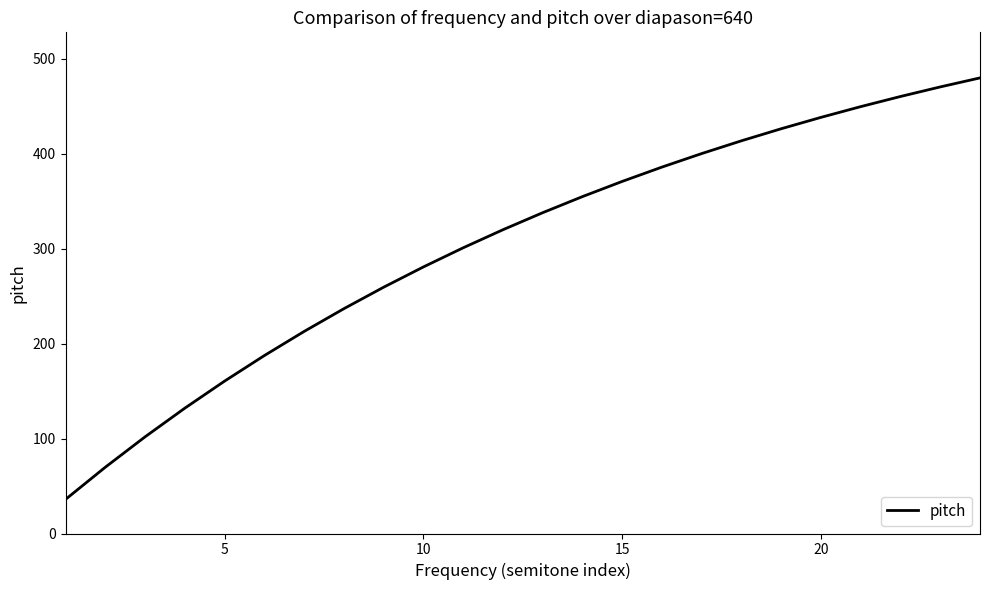

What is the greatest value displayed?

480.0